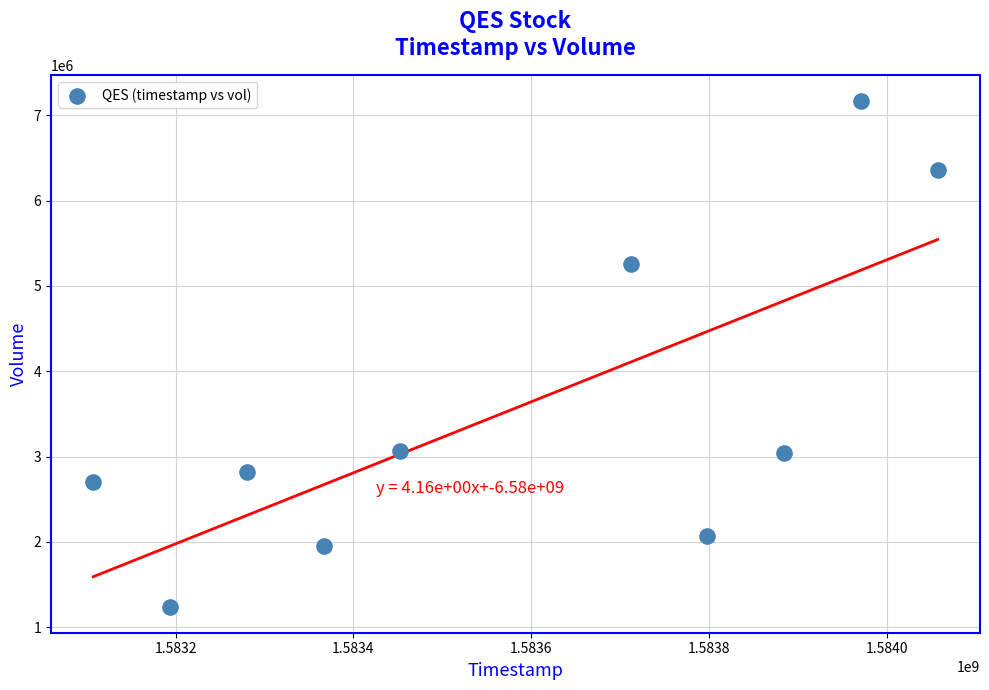

What is the range of Y values (max minus min)?

5937900